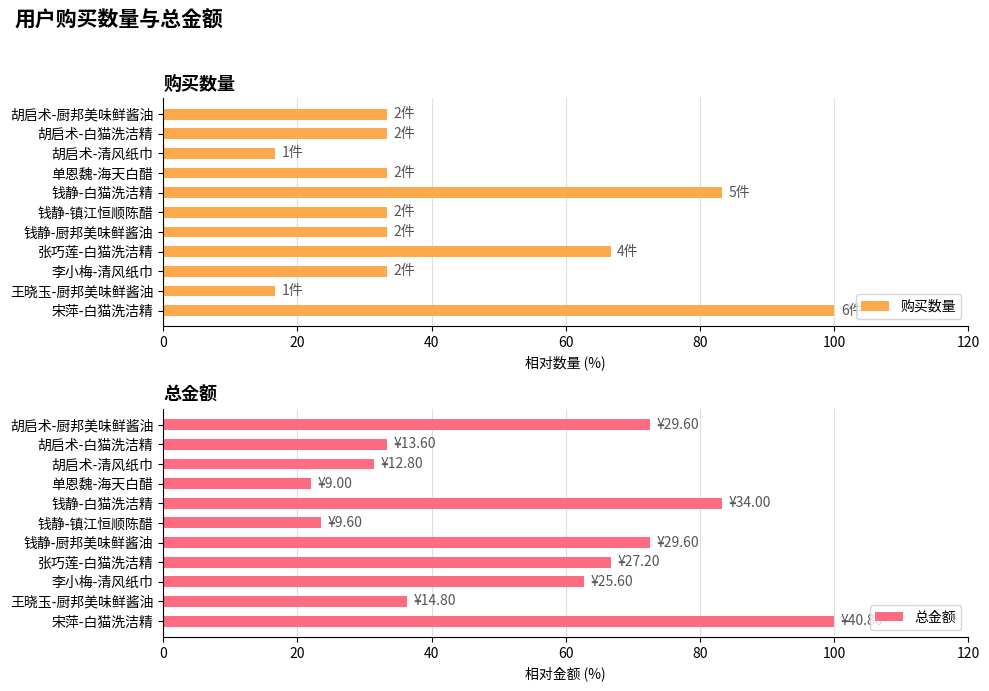

What is the difference between the maximum and minimum values in the 购买数量 series?

83.3